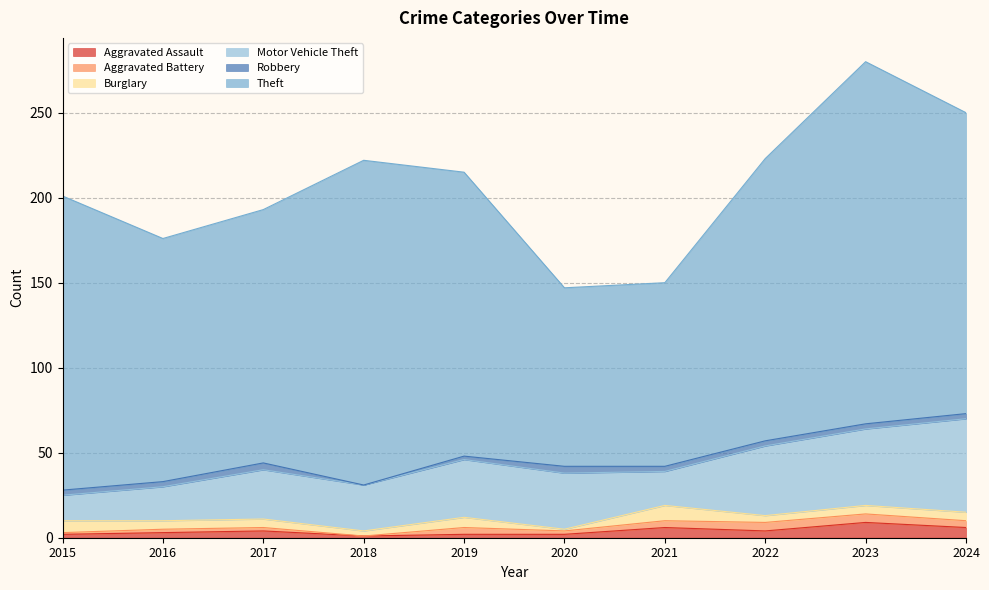

Where does the Motor Vehicle Theft series first go above 33?

2019